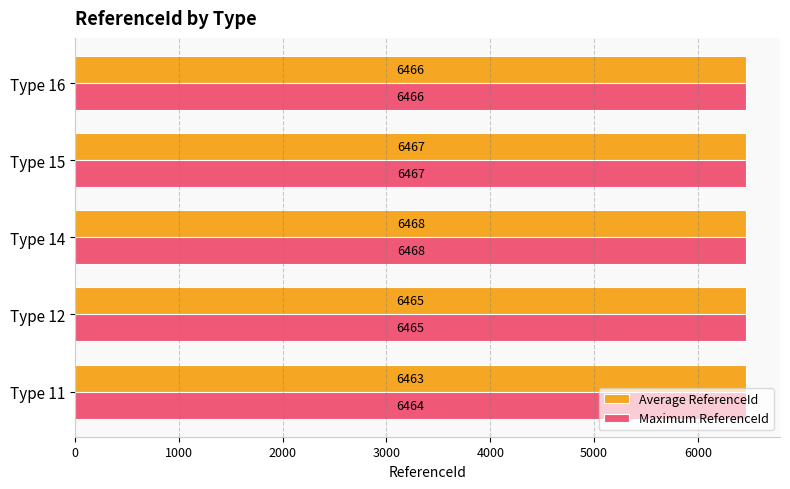

At which label is Maximum ReferenceId closest to 6466?

Type 16